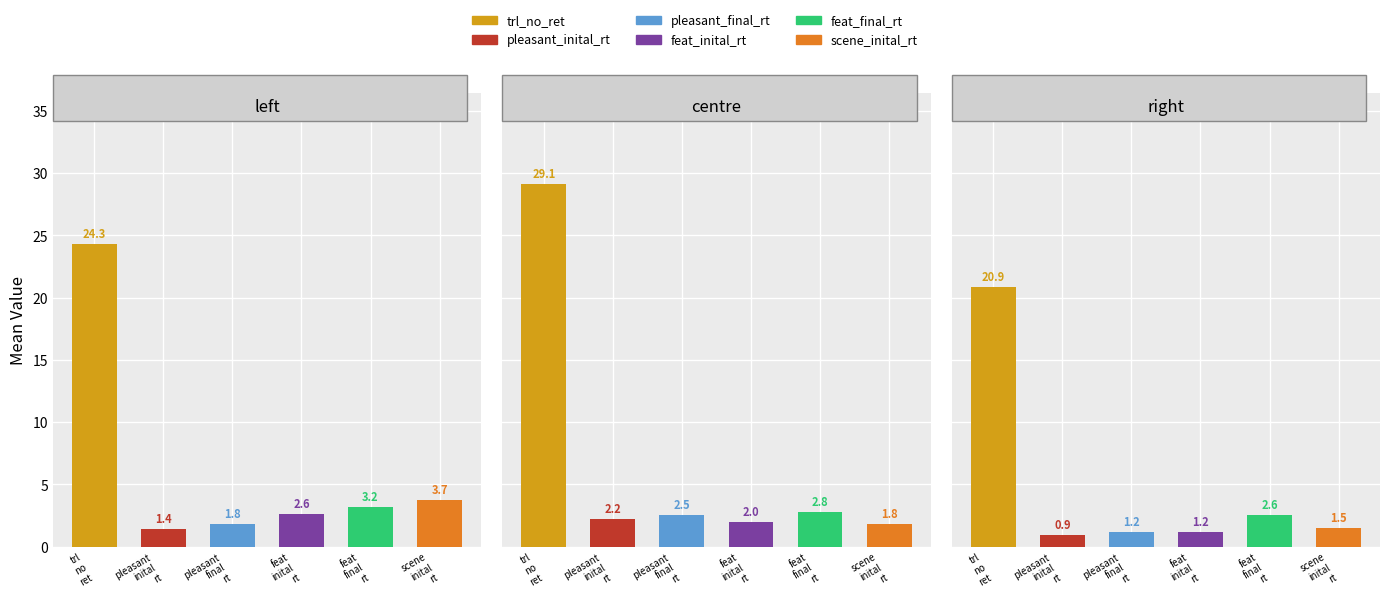

At how many categories does at least one series exceed 5?

3